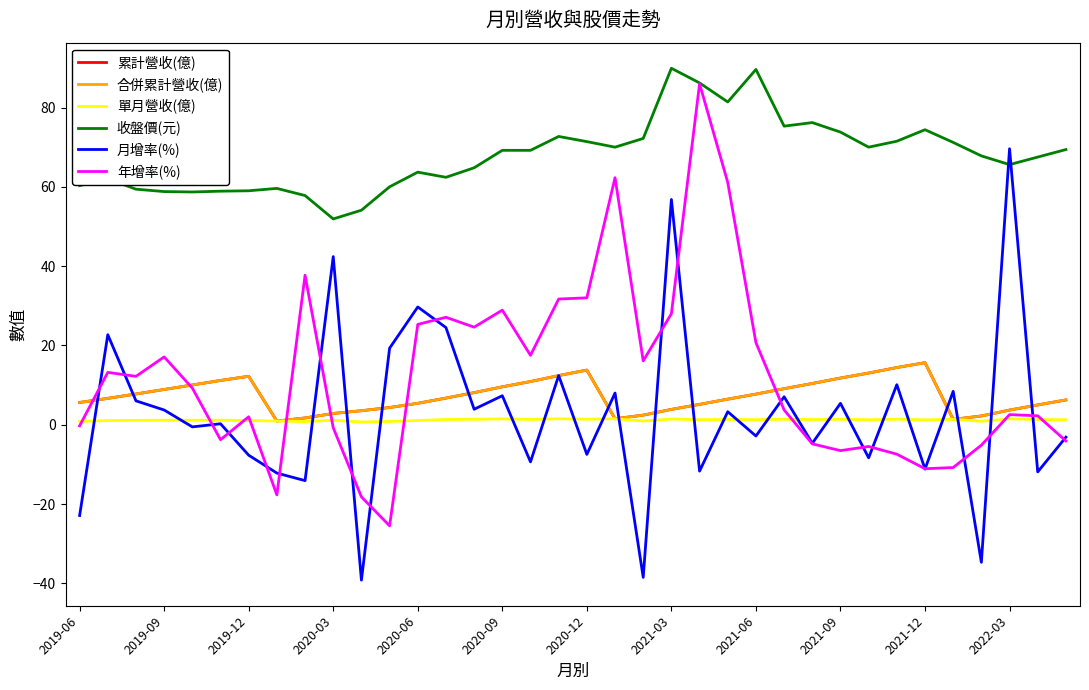

At how many categories does at least one series exceed 0?

36